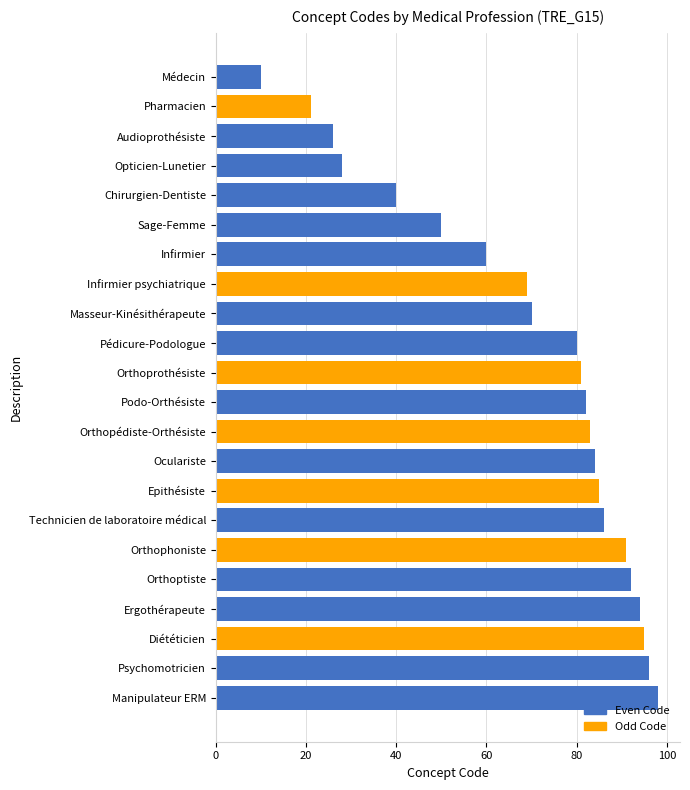

How many distinct data groups are displayed?

1